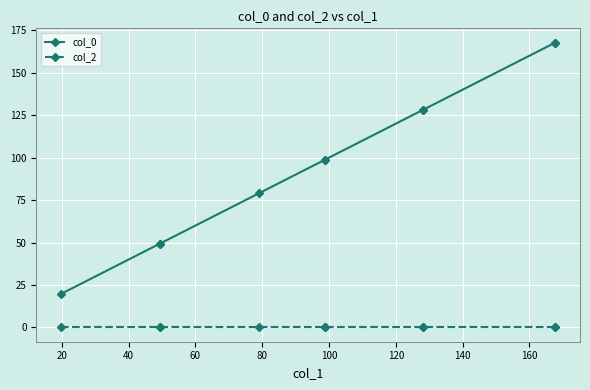

Is the value of col_0 at 140 greater than the value of col_2 at 120?

Yes